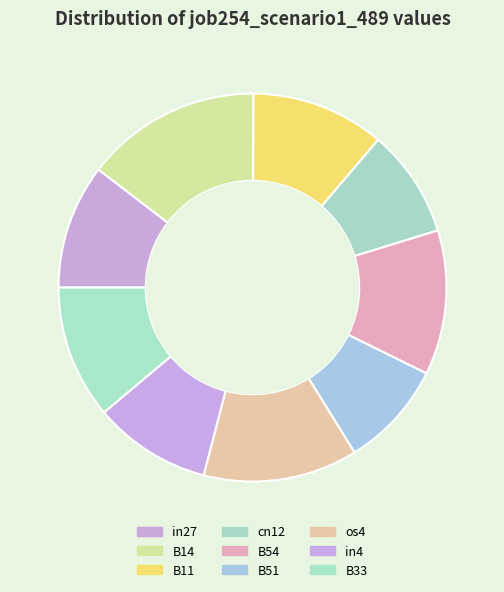

Rank the categories by value from lowest to highest.

B51, cn12, in4, in27, B11, B33, B54, os4, B14